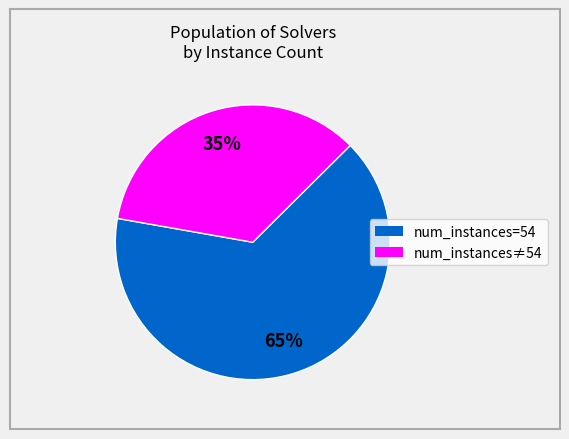

Is the sum of num_instances≠54 and num_instances=54 greater than half?

Yes